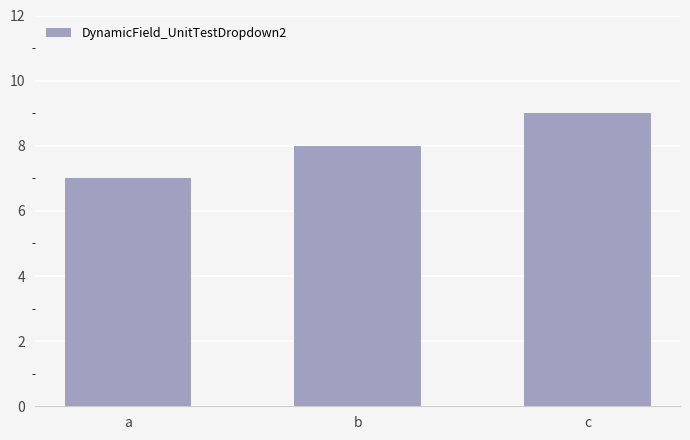

What is the maximum value shown in the chart?

9